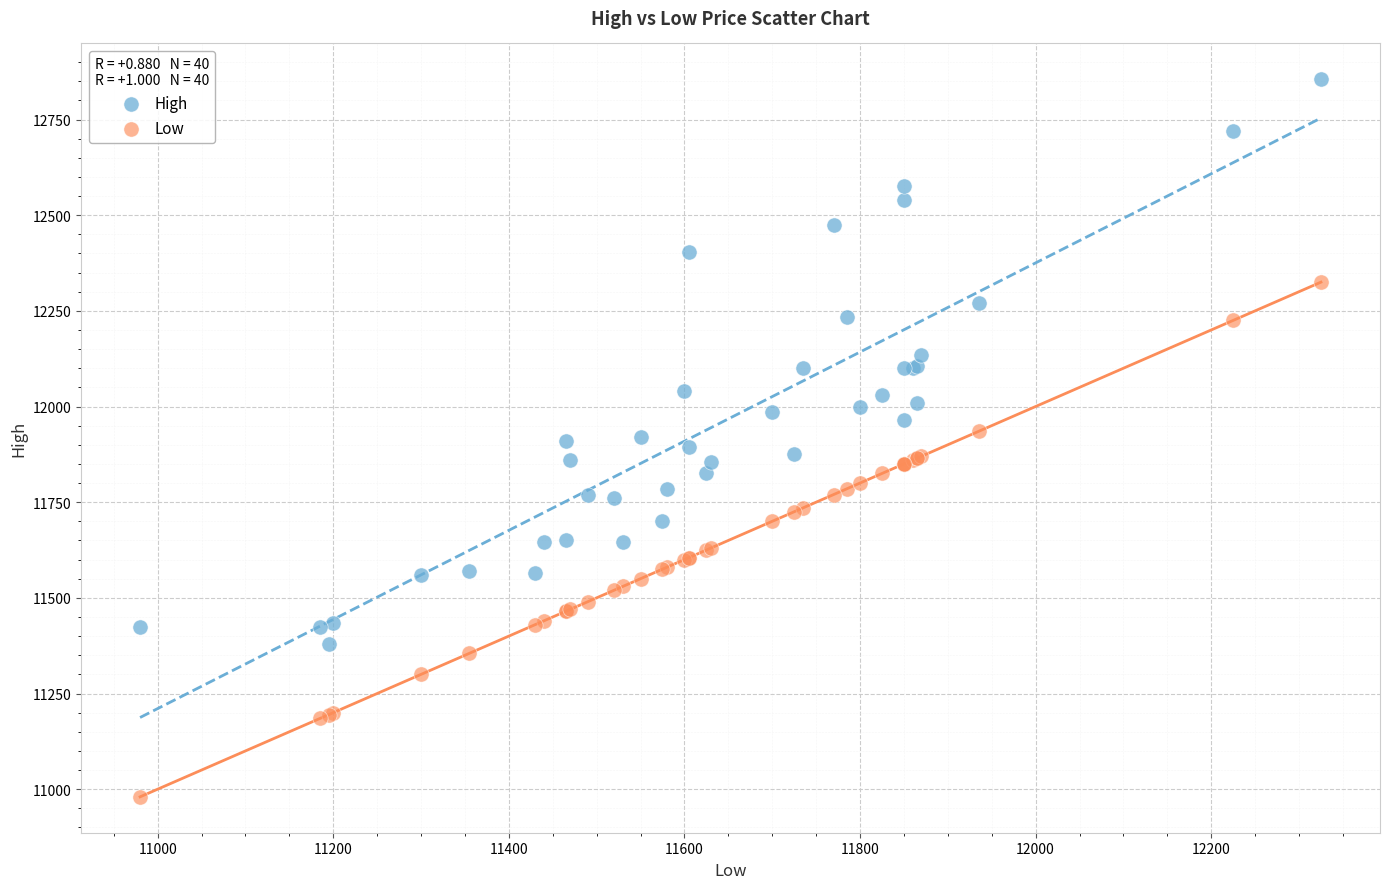

What is the X range (max minus min) for the scatter plot?

1345